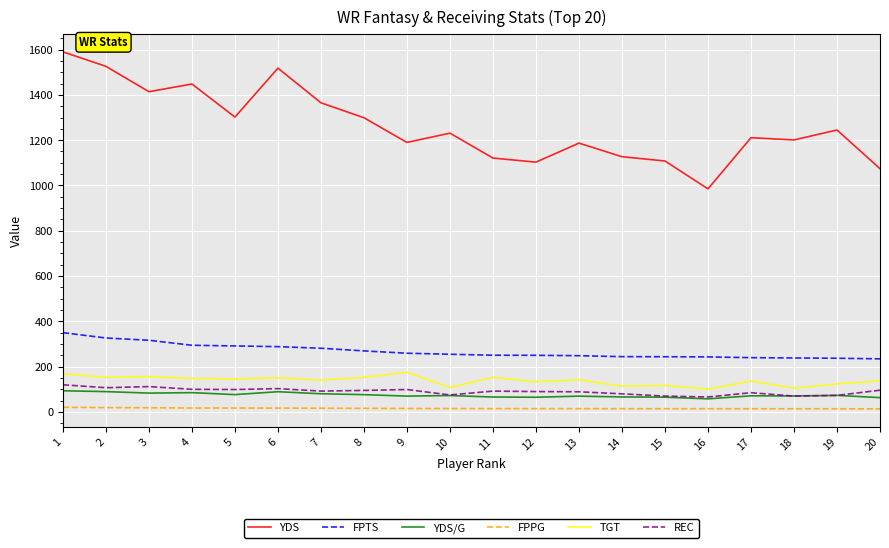

What is the lowest value of the YDS series?

985.0